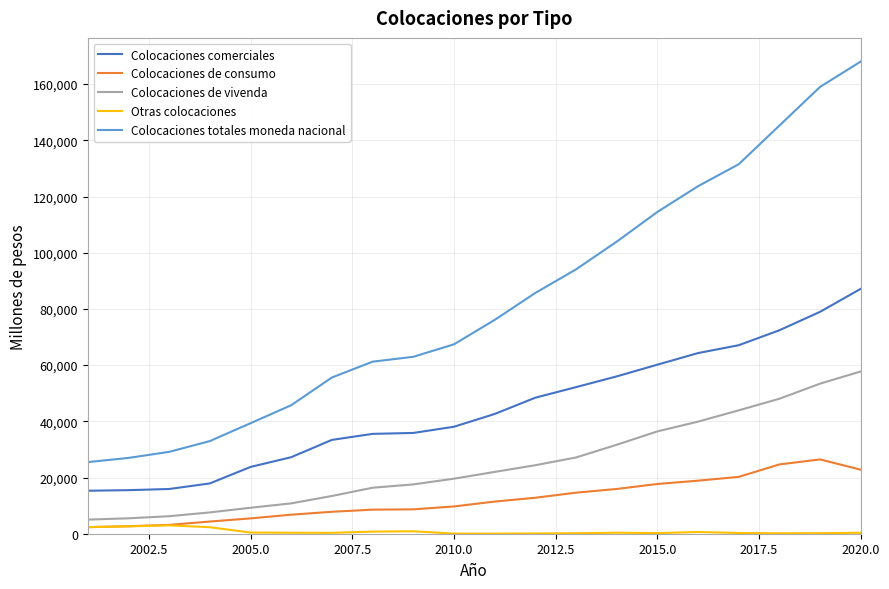

True or false: Colocaciones totales moneda nacional and Otras colocaciones cross at least once.

False